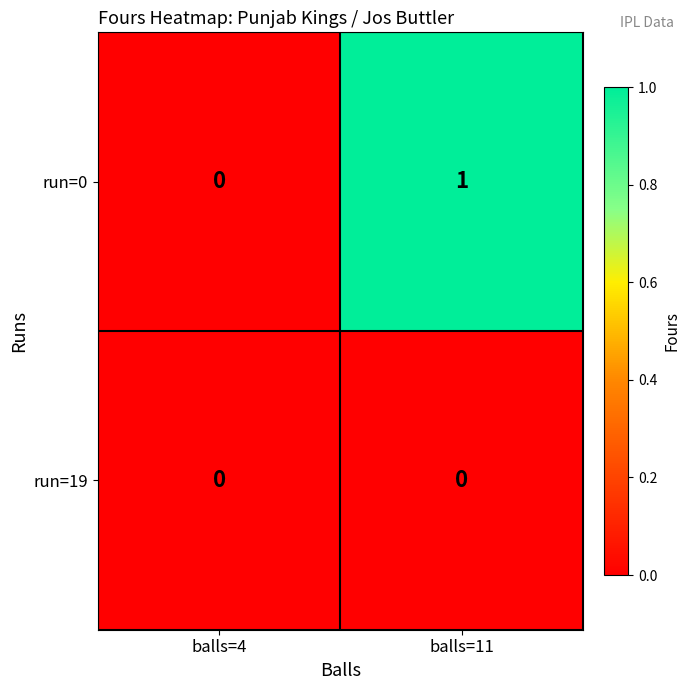

What is the spread (max minus min) of values at balls=11?

1